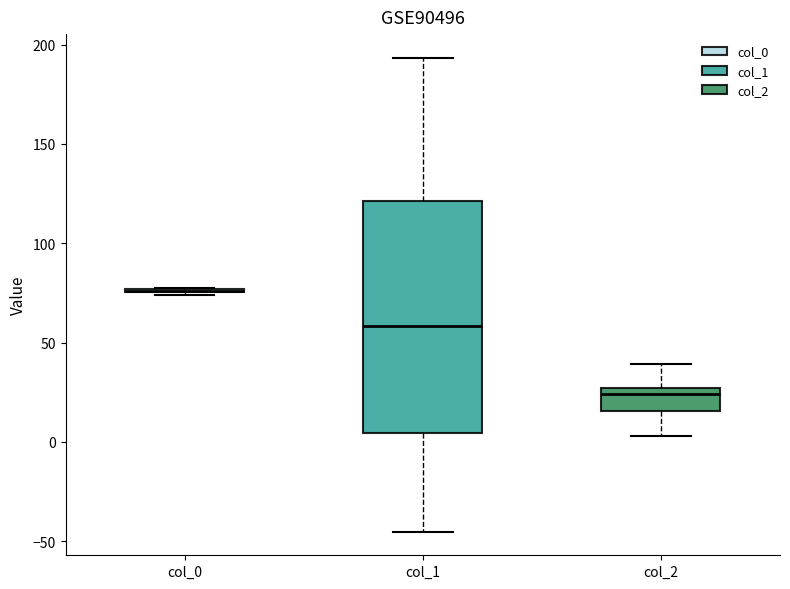

Which box is the tallest, from its lower edge to its upper edge?

col_1